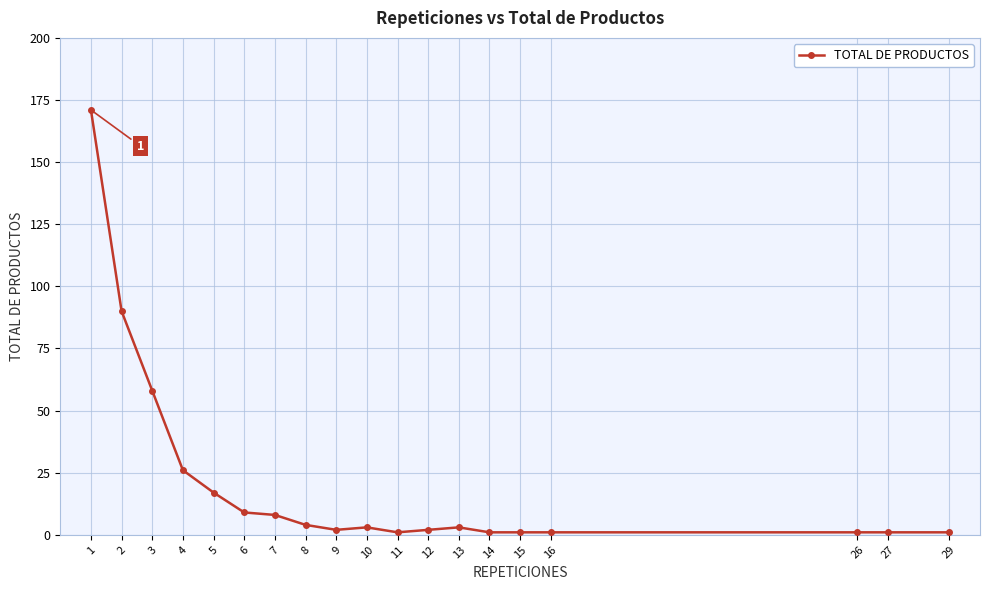

At which label does the data first exceed 3?

1